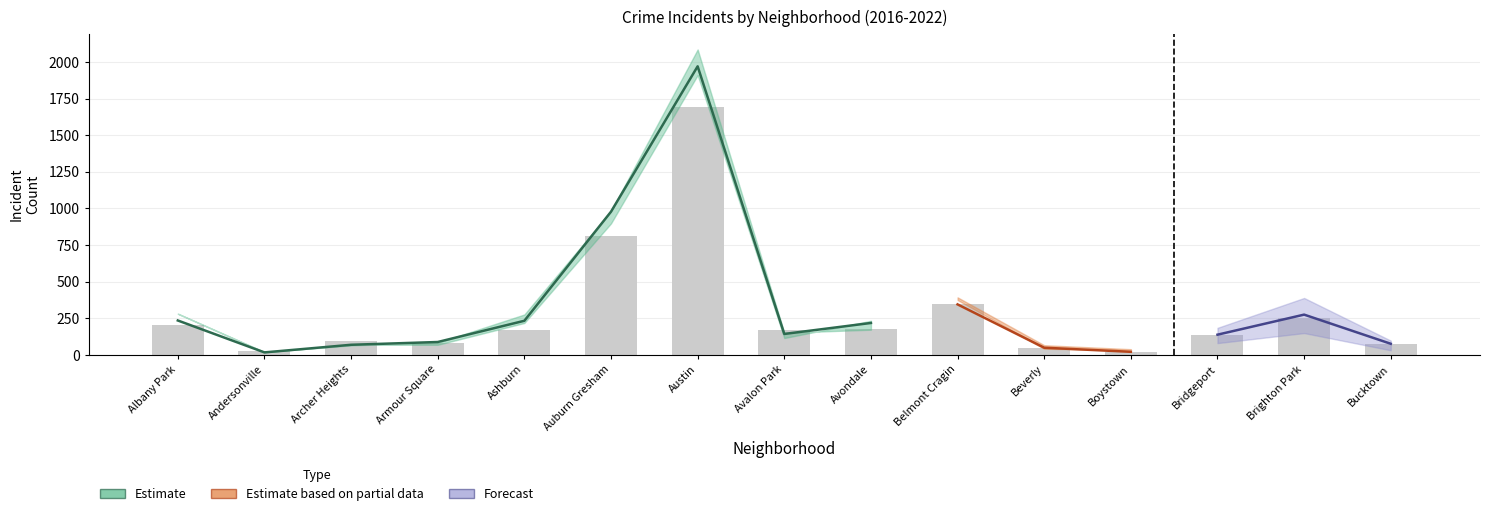

The value of 2018 at Andersonville is 18. True or false?

True